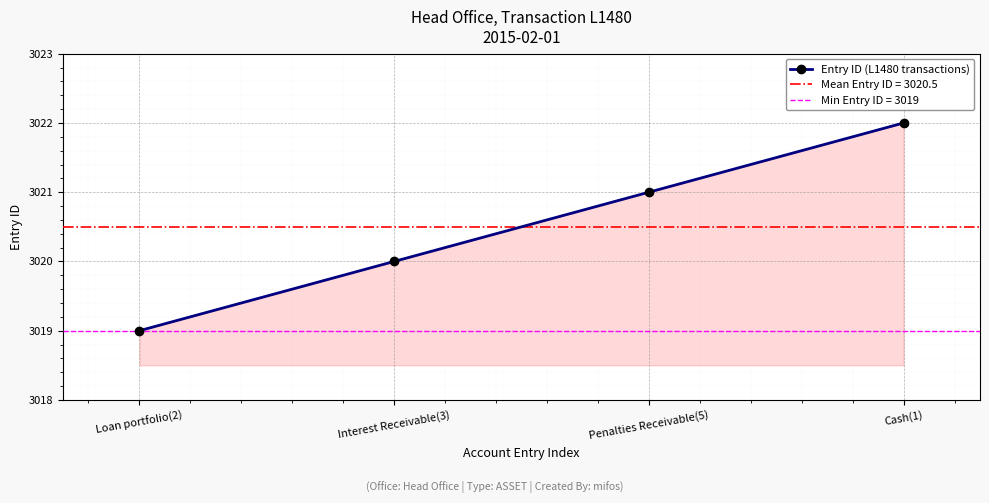

How many lines are shown in the chart?

1